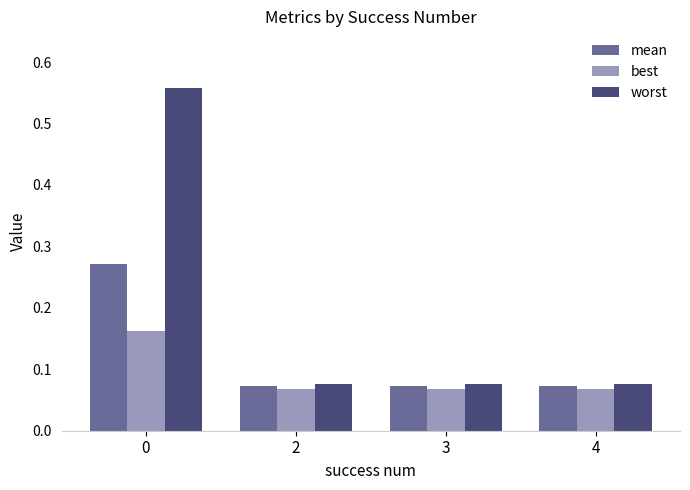

What is the total value across all series at 0?

1.0